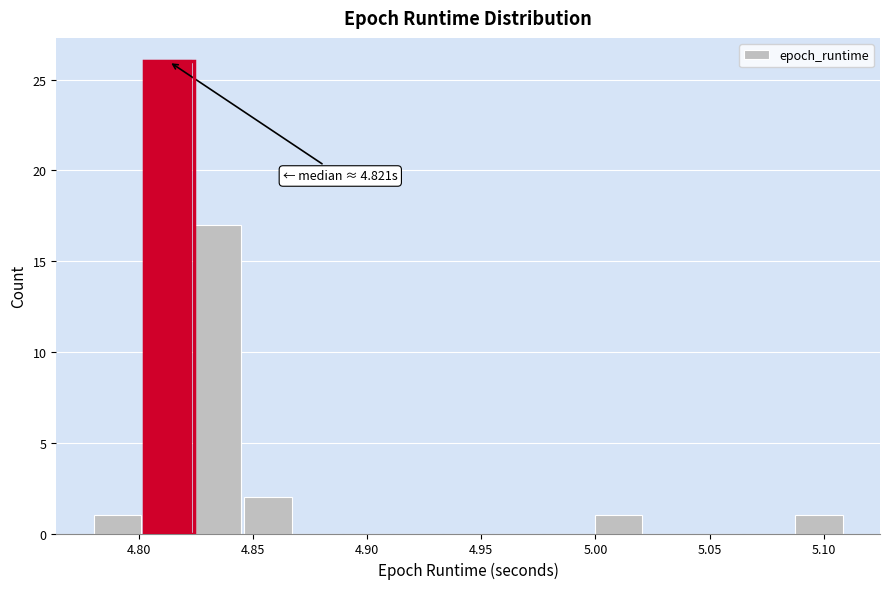

Which range on the x-axis has the tallest bar?

4.800 to 4.825